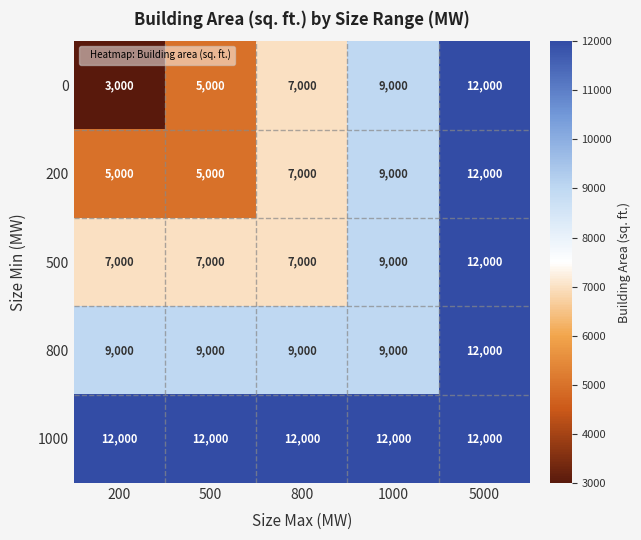

What is the total value across all series at 500?

38000